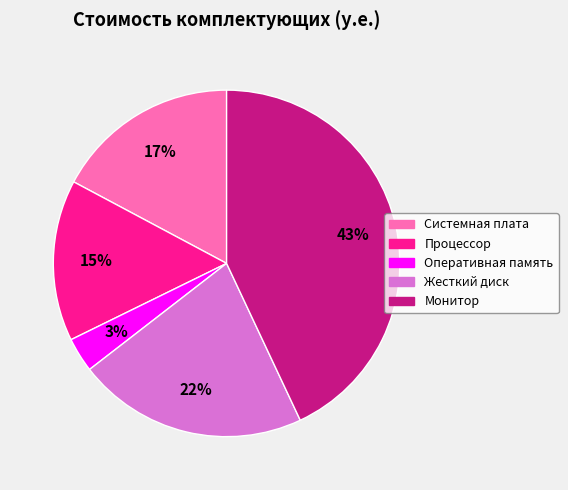

To the nearest percent, what is the difference between the largest and smallest slice percentages?

40%